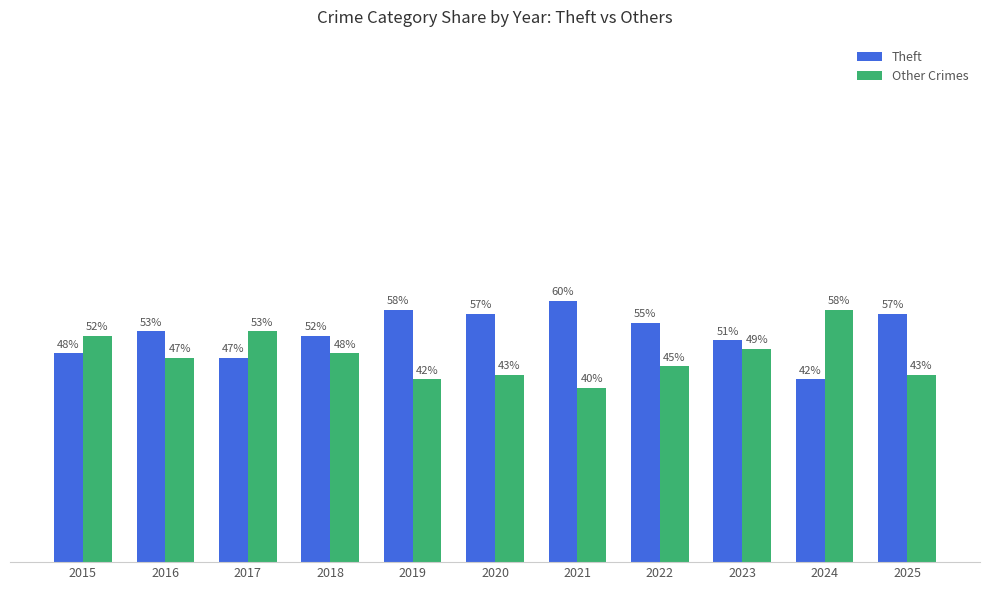

Is the value of Theft at 2018 greater than the value of Other Crimes at 2021?

Yes